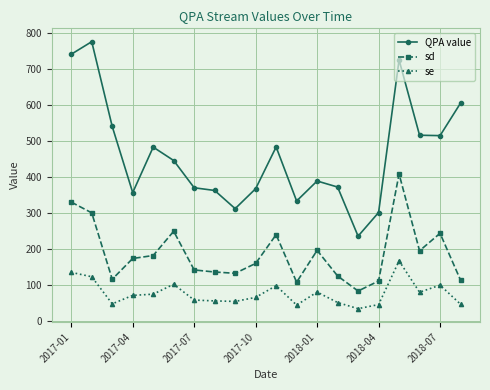

How many values in the se series are below 70?

10